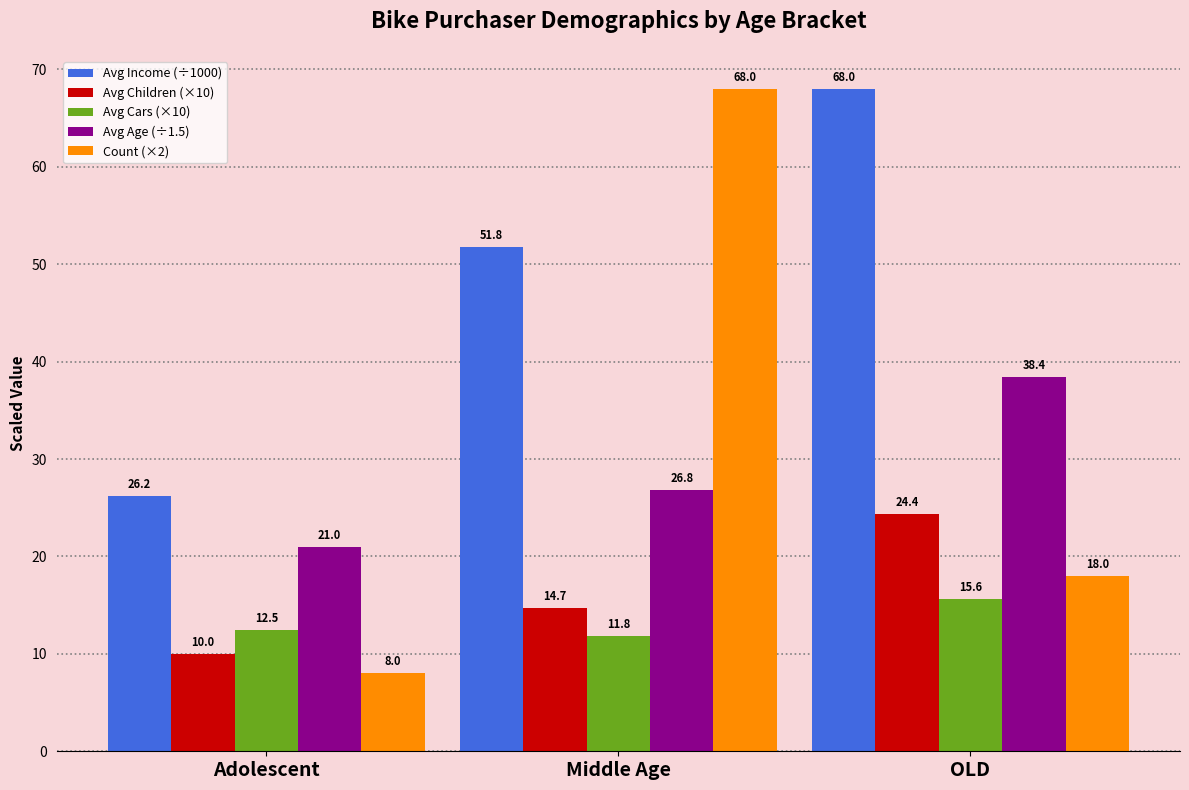

How many bars are there in each group?

5